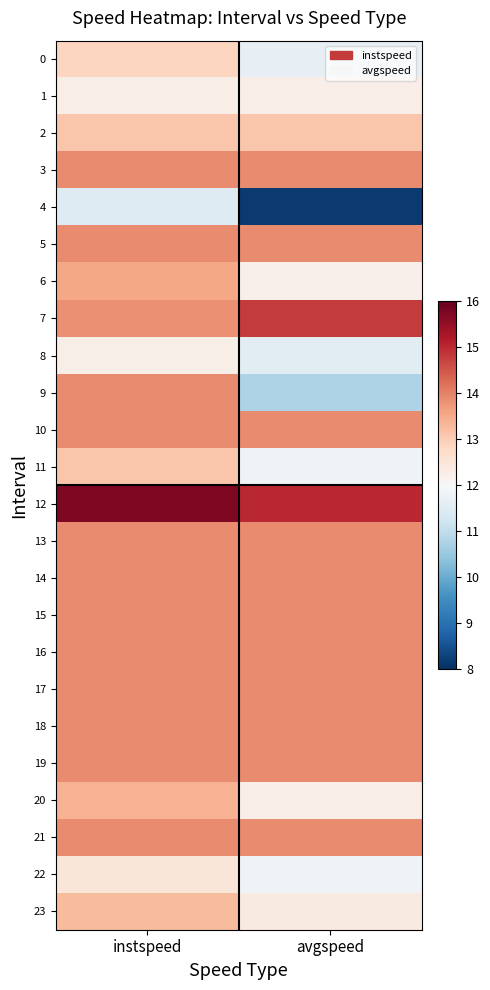

How many data points does each series have?

2